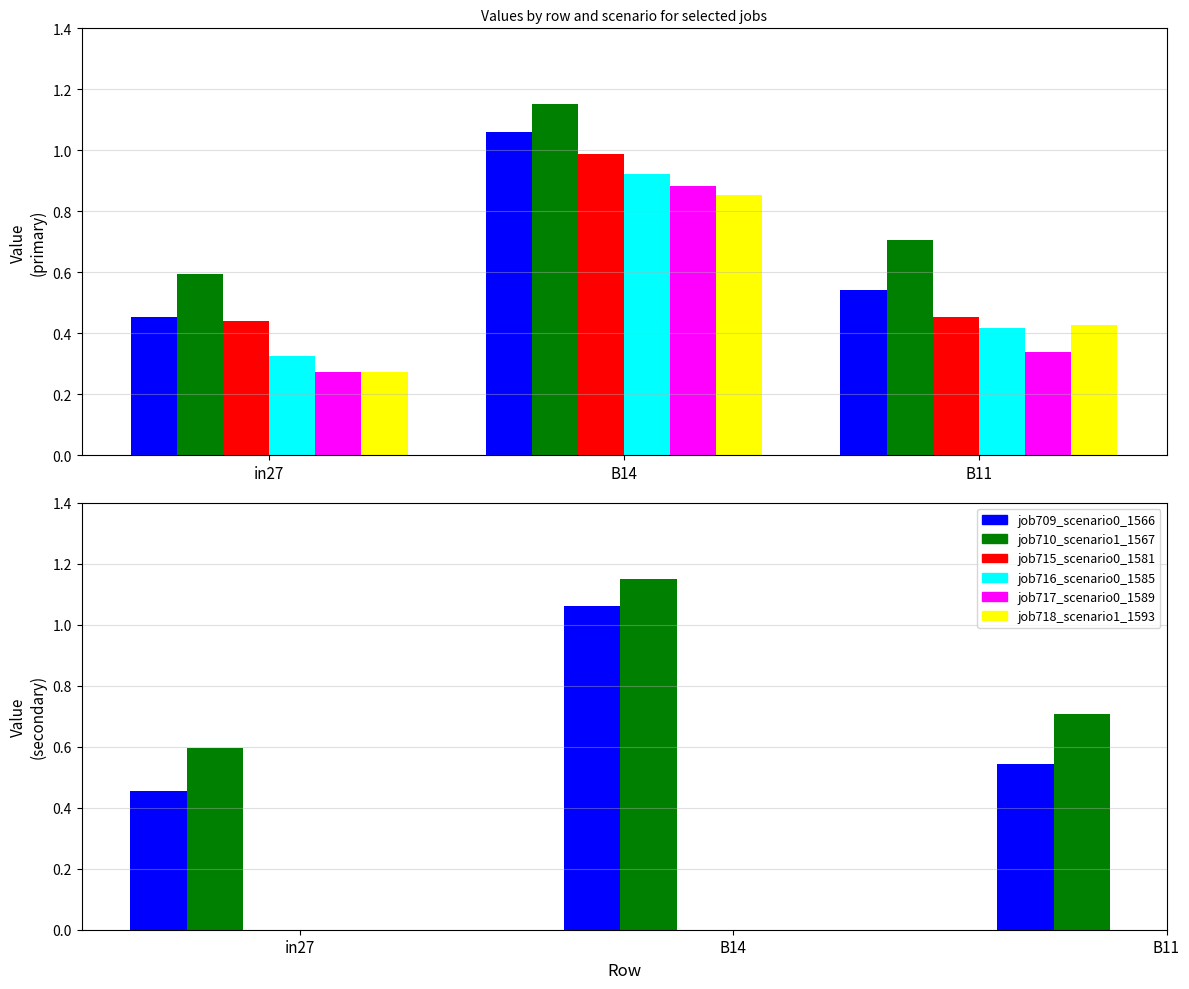

List the labels in order of job715_scenario0_1581 value, smallest first.

in27, B11, B14